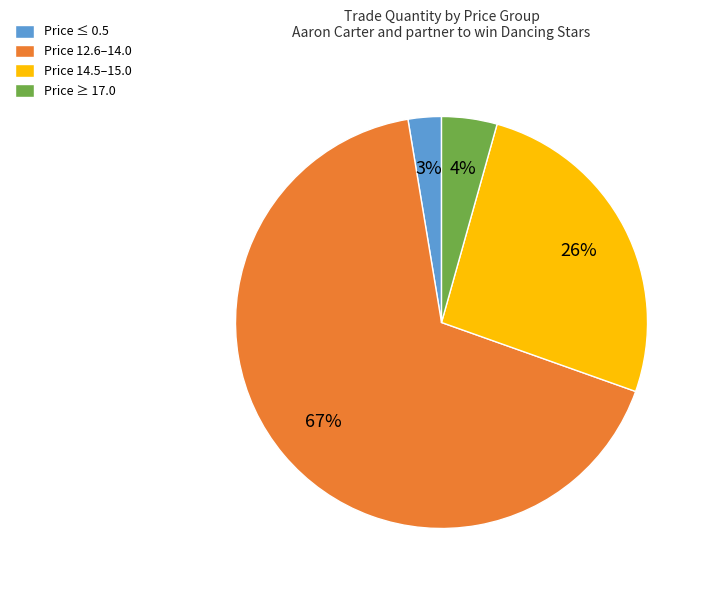

To the nearest percent, what is the difference between the largest and smallest slice percentages?

64%